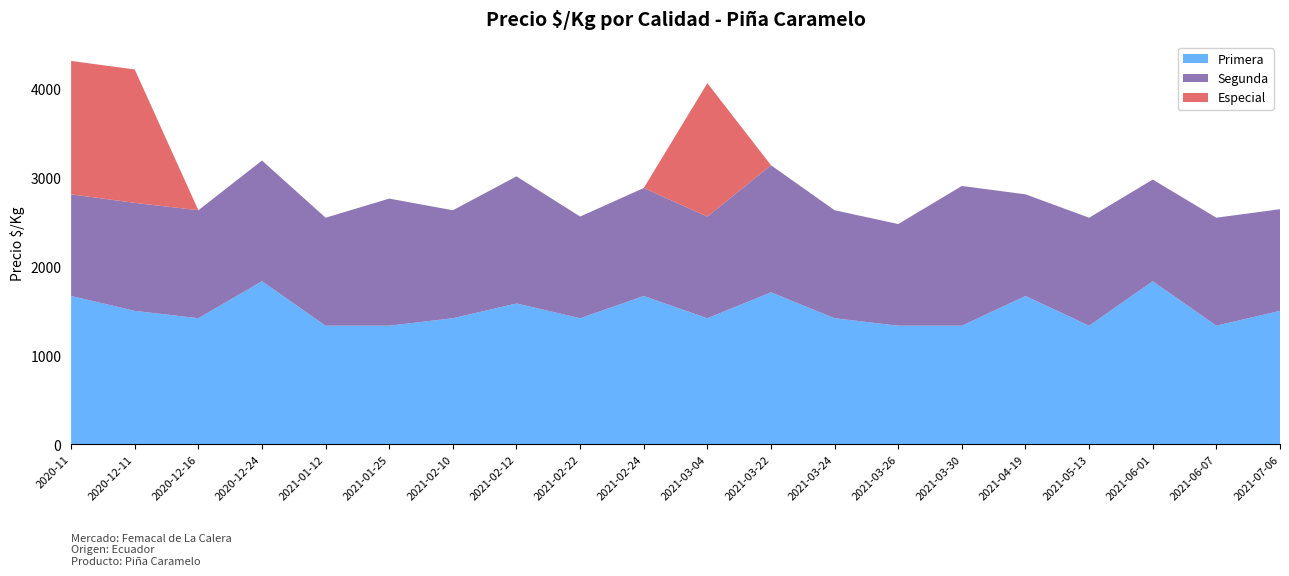

Reading left to right, list all the values displayed in this chart.

Primera: 1667	1500	1417	1833	1333	1333	1417	1583	1417	1667	1417	1708	1417	1333	1333	1667	1333	1833	1333	1500
Segunda: 1143	1214	1214	1357	1214	1429	1214	1429	1143	1214	1143	1429	1214	1143	1571	1143	1214	1143	1214	1143
Especial: 1500	1500	0	0	0	0	0	0	0	0	1500	0	0	0	0	0	0	0	0	0